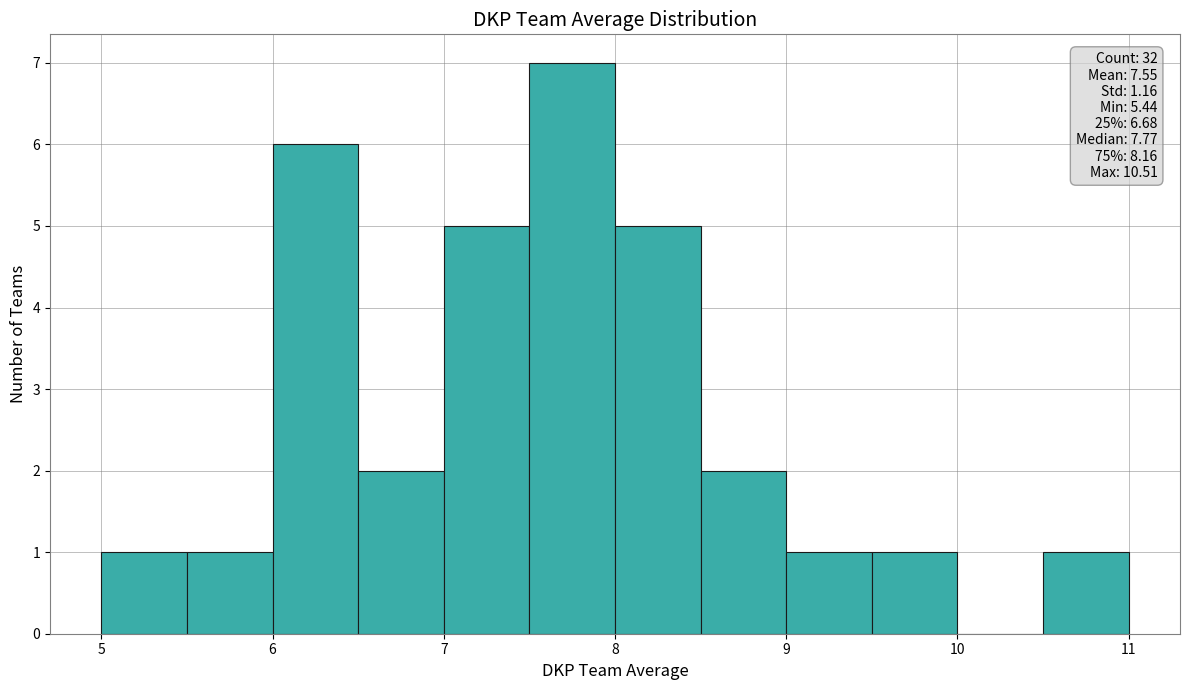

Which range on the x-axis has the tallest bar?

7.5 to 8.0